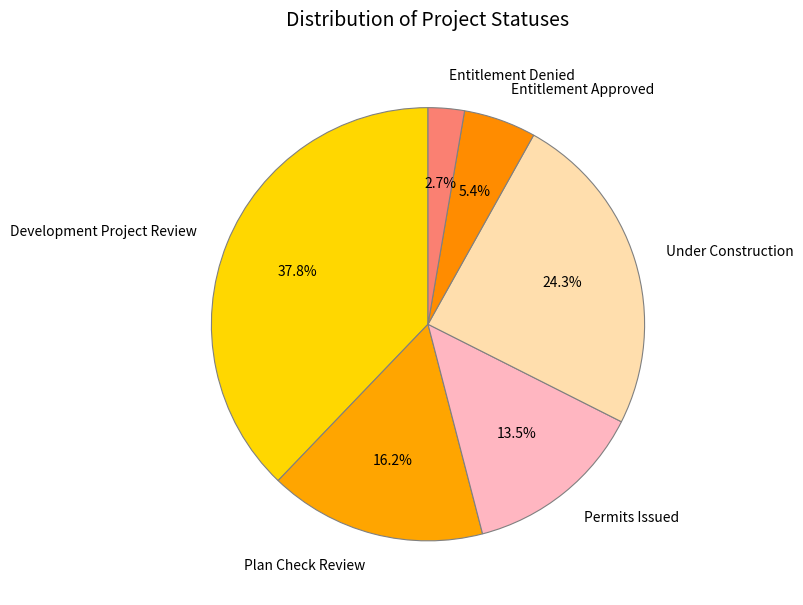

Rank the categories by value from highest to lowest.

Development Project Review, Under Construction, Plan Check Review, Permits Issued, Entitlement Approved, Entitlement Denied